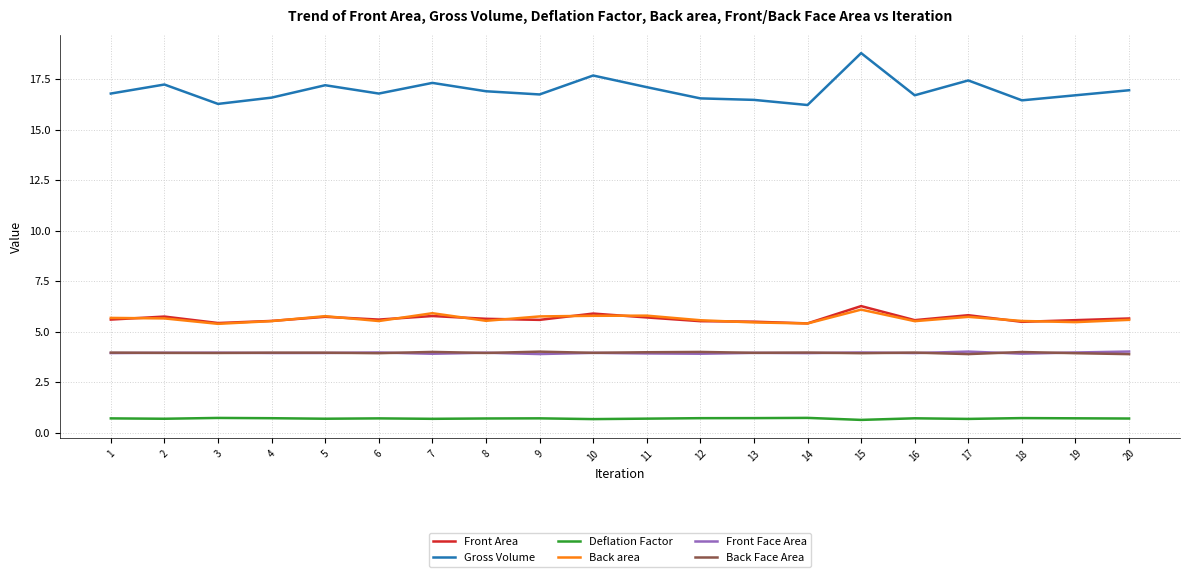

Which series has the largest total across all categories?

Gross Volume